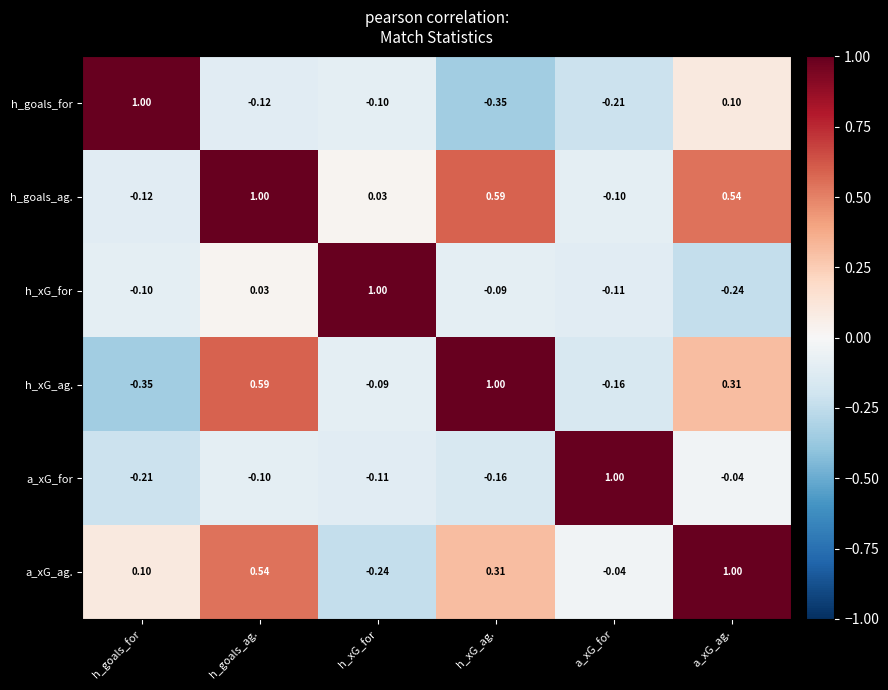

Which series has the largest total across all categories?

h_goals_ag.